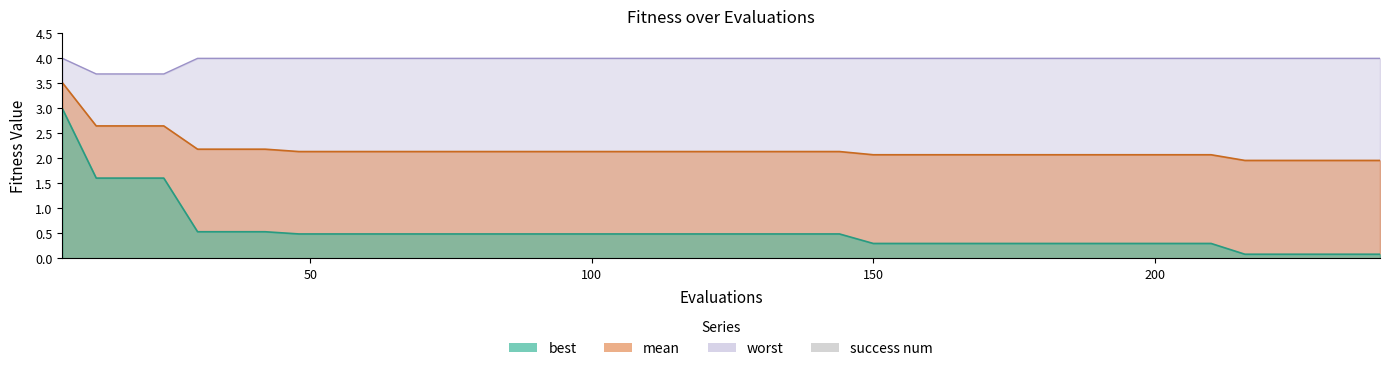

What is the value of the worst bar at the 2nd from the left?

3.7